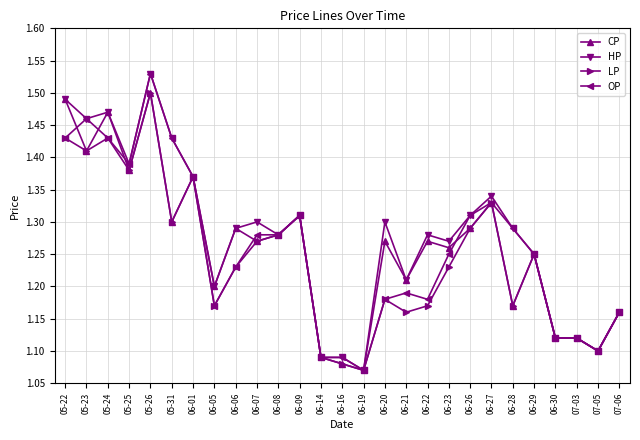

How many LP values are between 1 and 2?

27